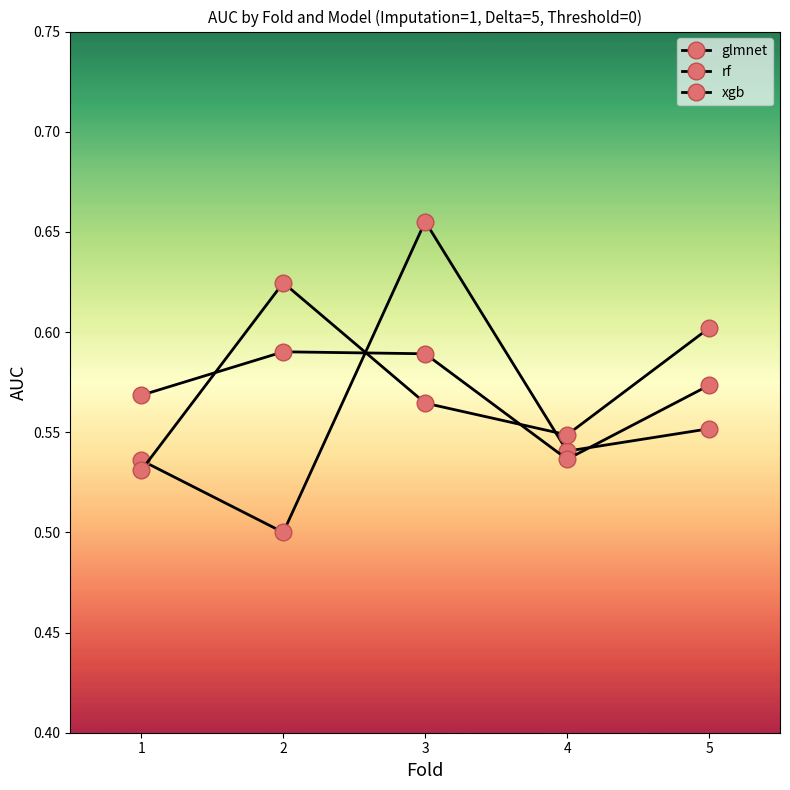

Count the xgb values in the range 0 to 1.

5